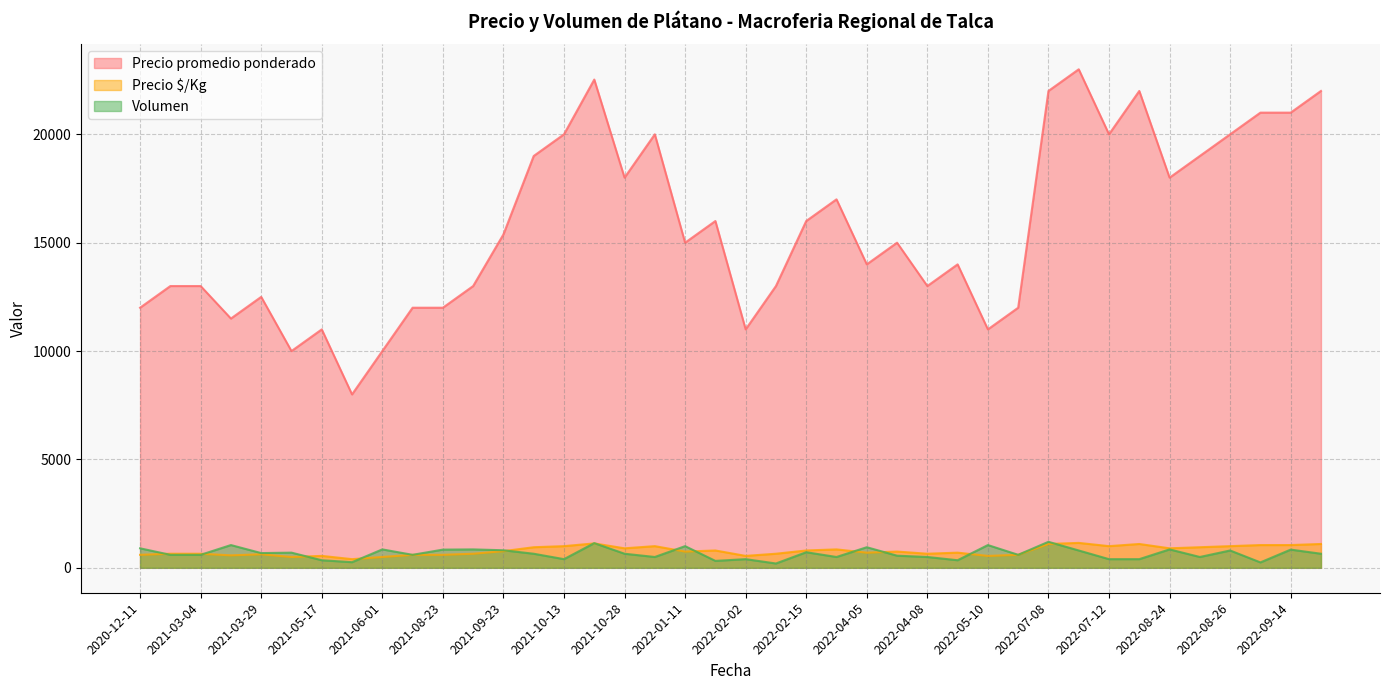

Which series has the widest spread of values?

Precio promedio ponderado